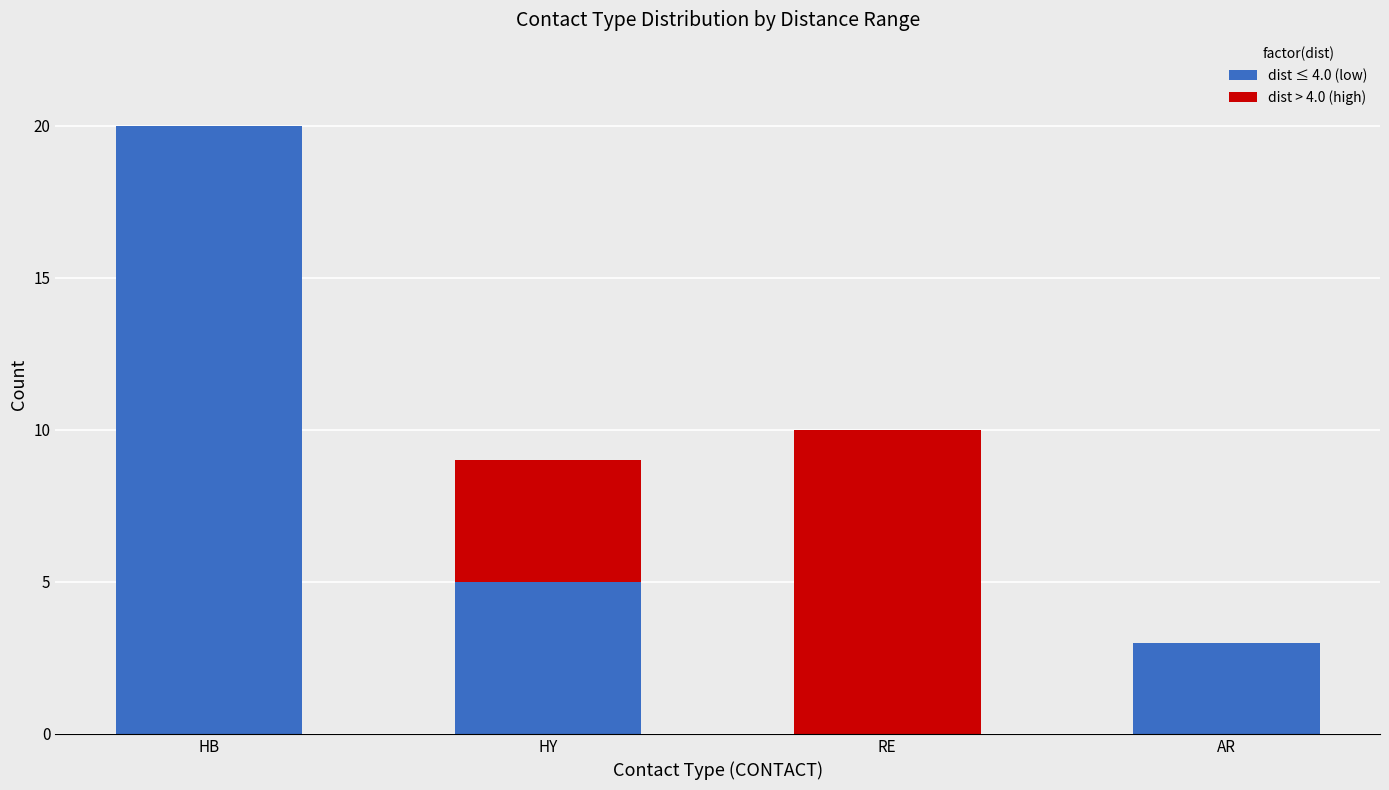

How many distinct data groups are displayed?

2